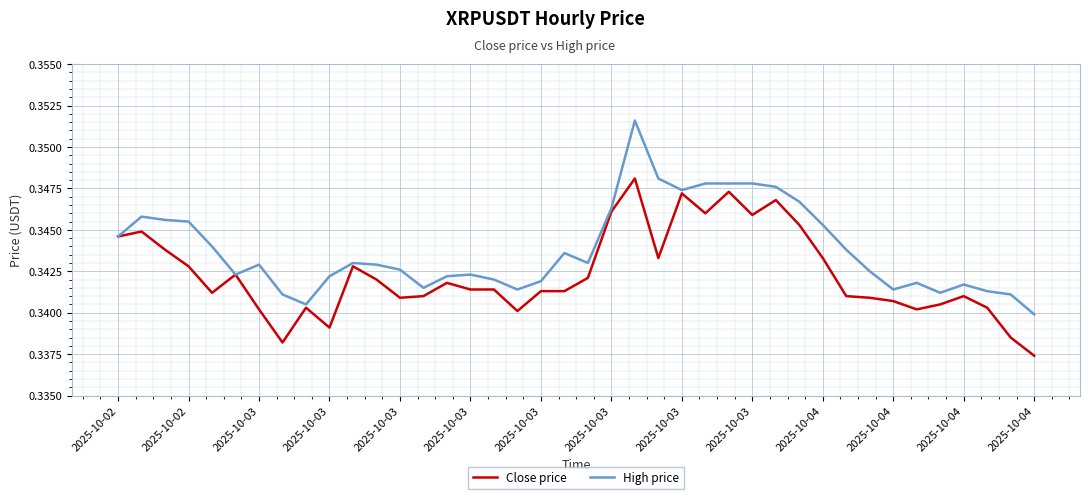

Rank the series by their maximum value, from lowest to highest.

Close price, High price